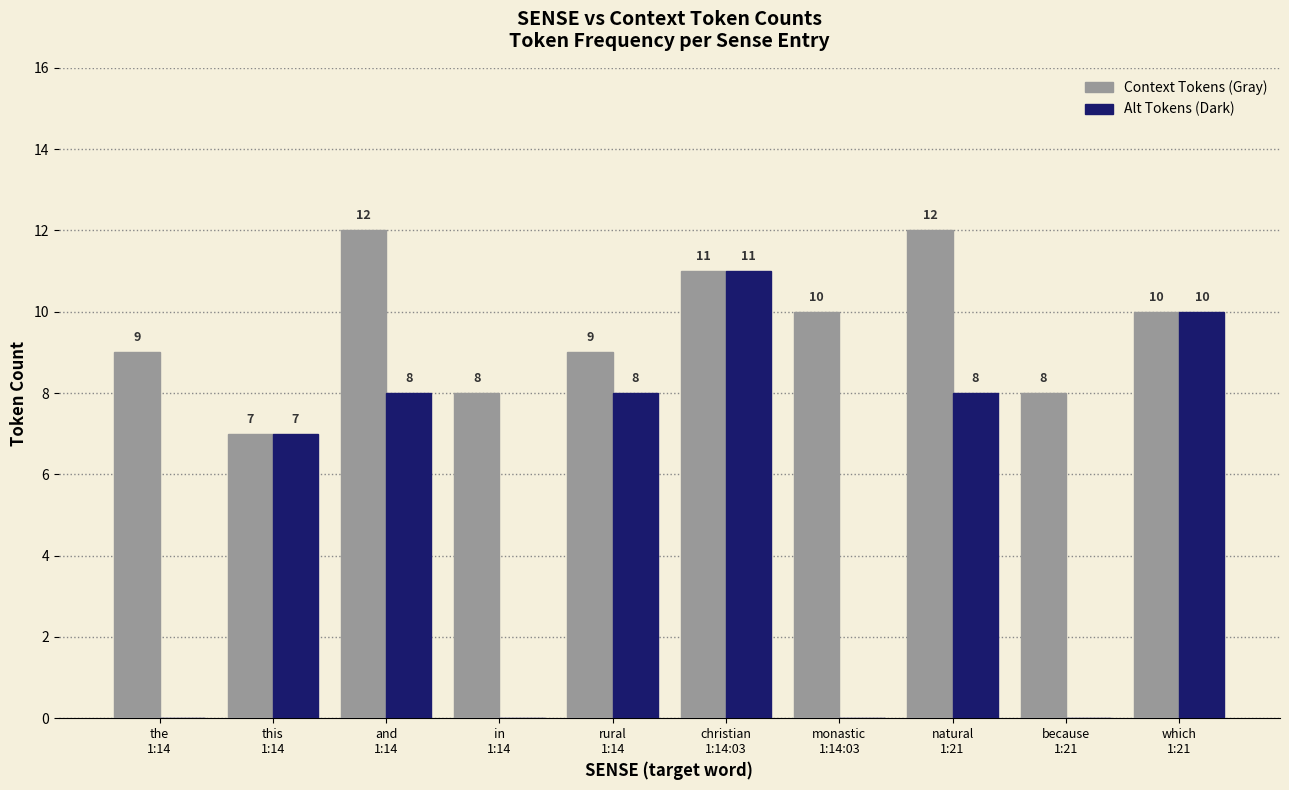

The value of Context Tokens (Gray) at monastic
1:14:03 is 14. True or false?

False